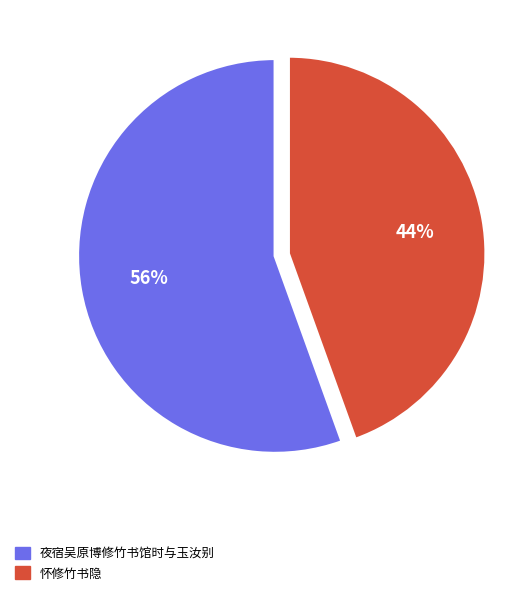

To the nearest percent, what is the average slice percentage?

50%